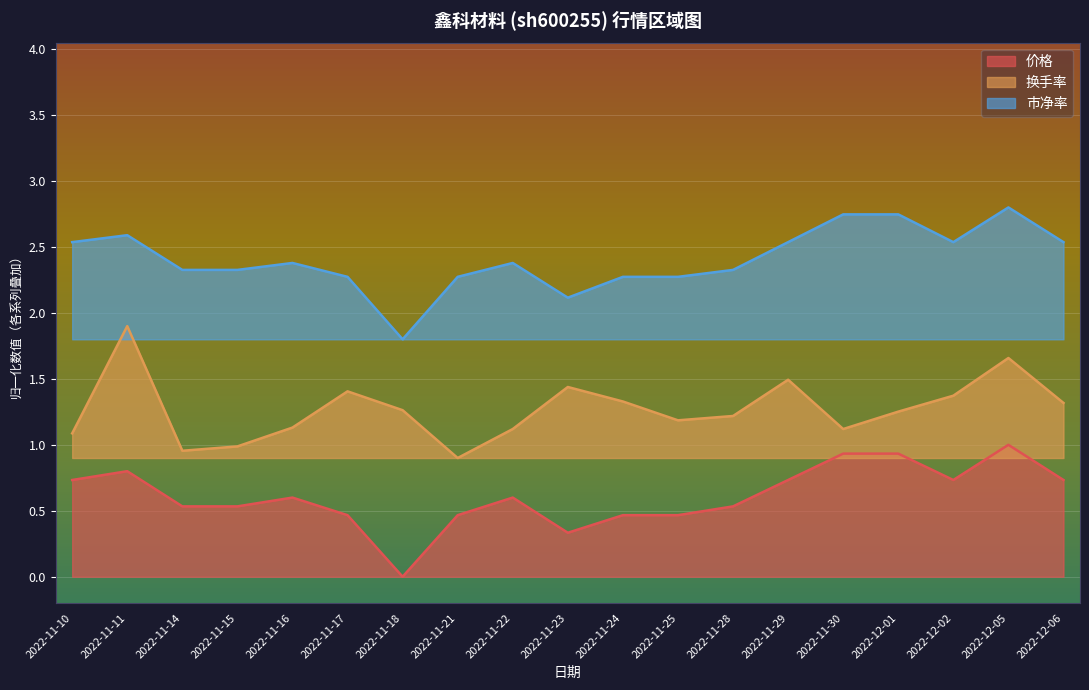

List the labels in order of 价格 value, largest first.

2022-12-05, 2022-11-30, 2022-12-01, 2022-11-11, 2022-11-10, 2022-11-29, 2022-12-02, 2022-12-06, 2022-11-16, 2022-11-22, 2022-11-14, 2022-11-15, 2022-11-28, 2022-11-17, 2022-11-21, 2022-11-24, 2022-11-25, 2022-11-23, 2022-11-18